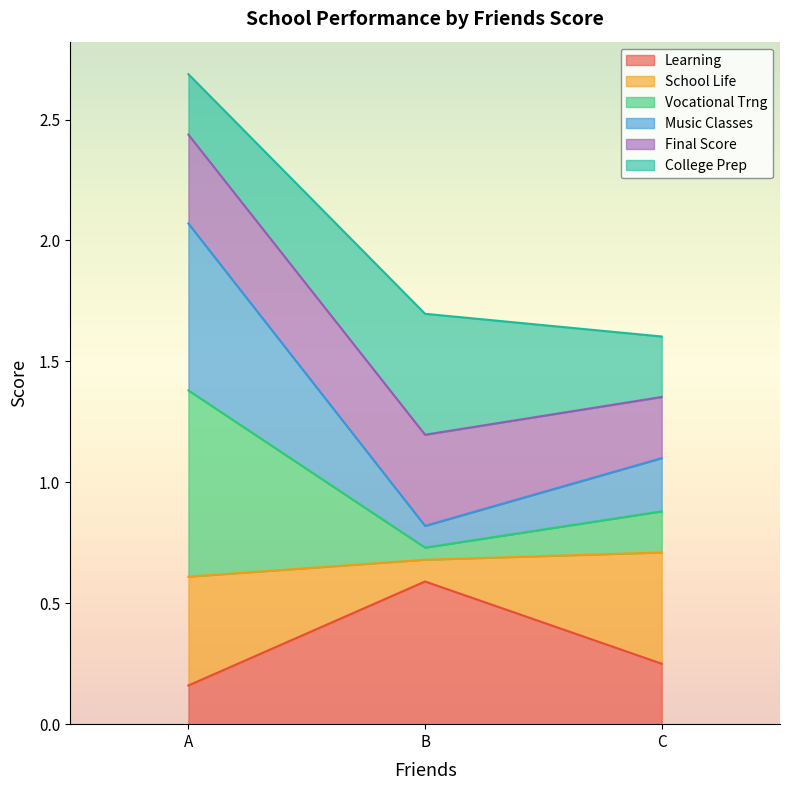

At which label does Learning reach its peak?

B